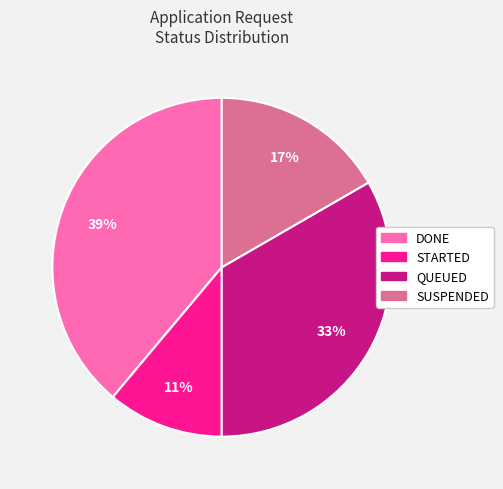

To the nearest percent, what is the difference between the largest and smallest slice percentages?

28%